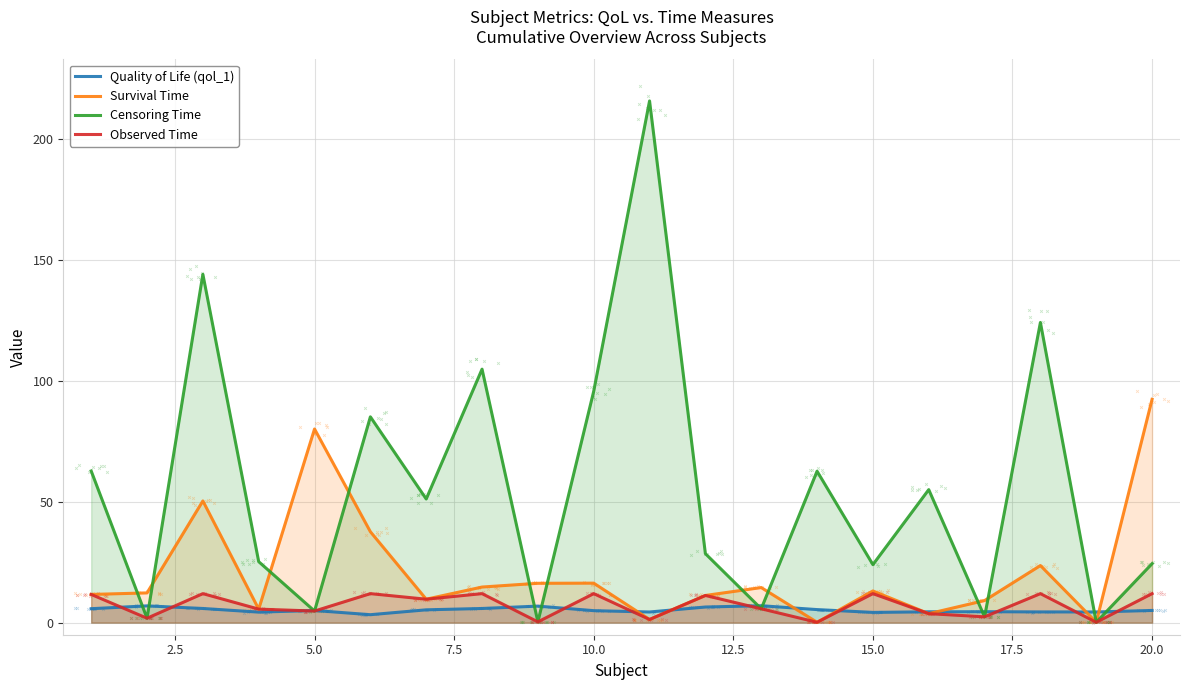

What are all the series names shown in the legend?

Quality of Life (qol_1), Survival Time, Censoring Time, Observed Time